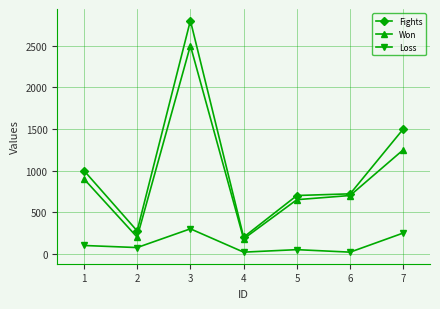

Rank the series at 1 from lowest to highest value.

Loss, Won, Fights